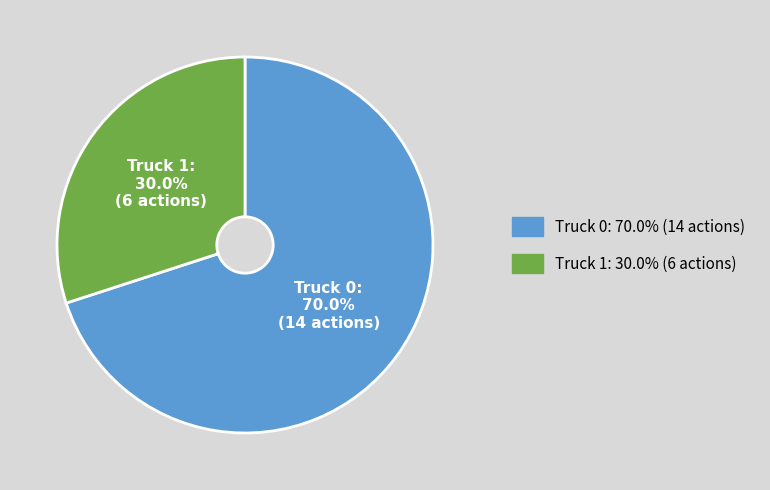

Which slice is the smallest?

Truck 1